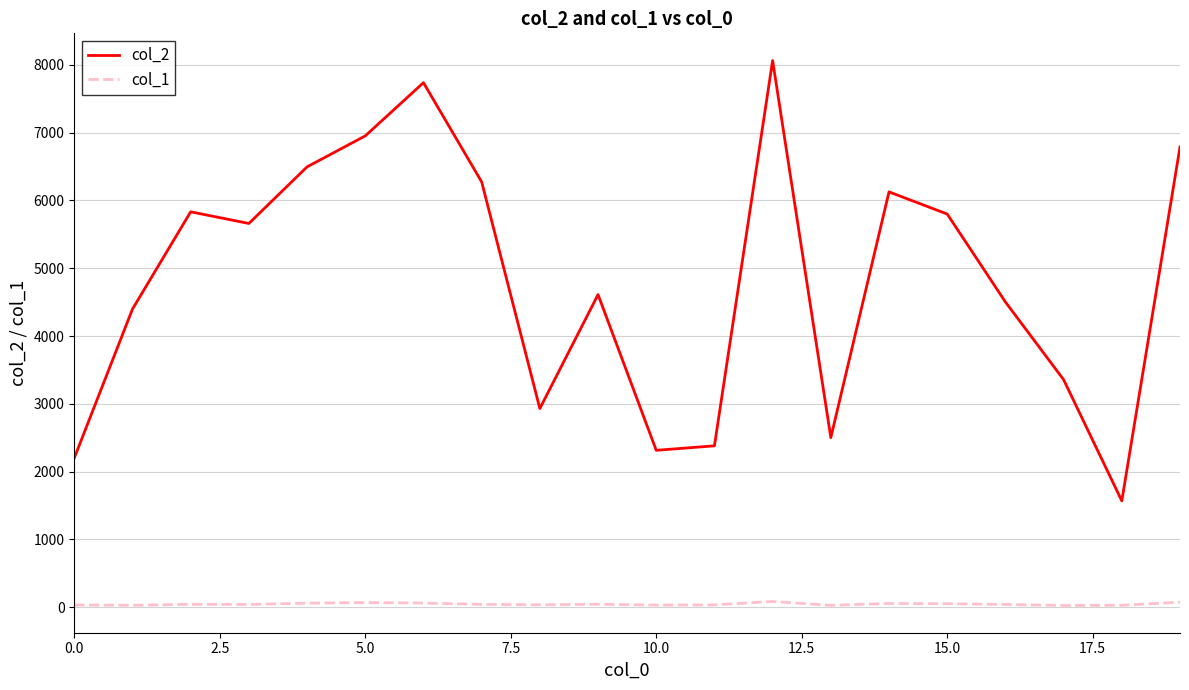

True or false: col_1 and col_2 intersect in this chart.

False